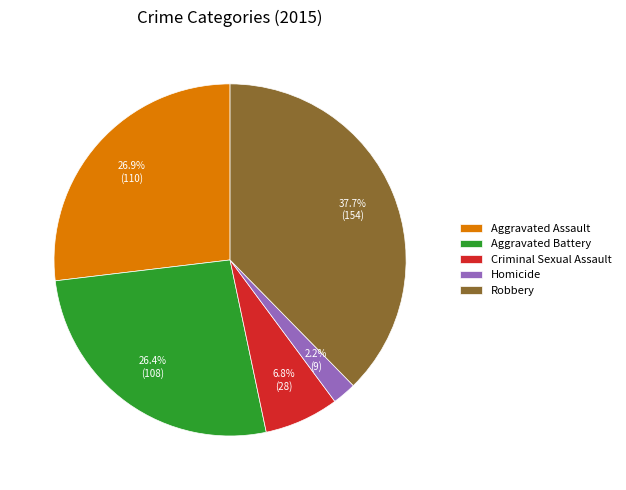

What percentage is the Criminal Sexual Assault slice, to the nearest percent?

7%